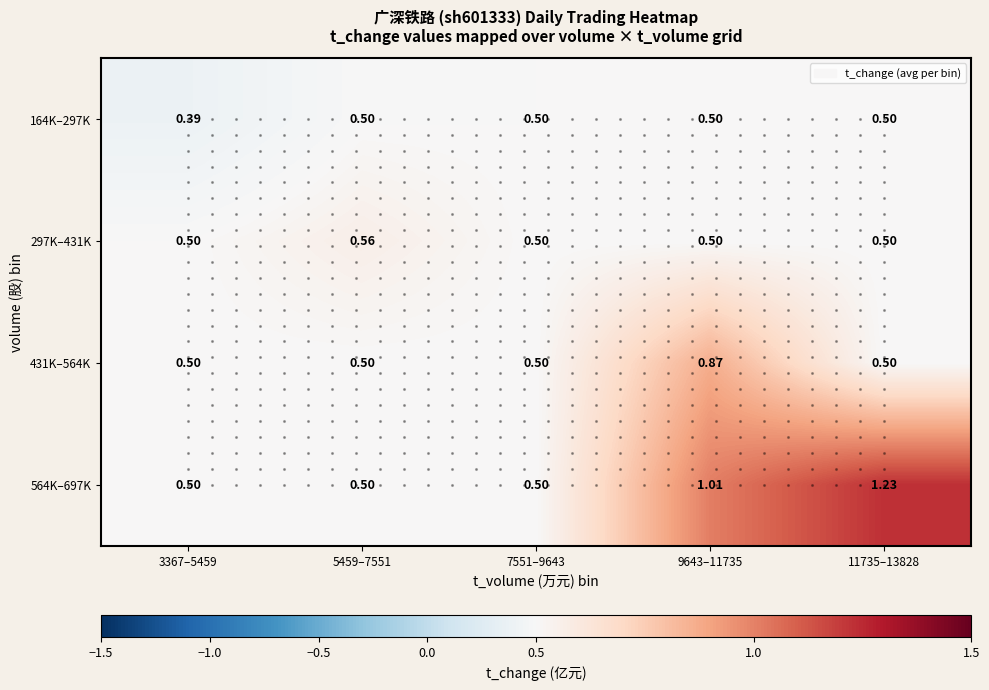

Is the value of 164K–297K at 3367–5459 greater than the value of 431K–564K at 3367–5459?

No